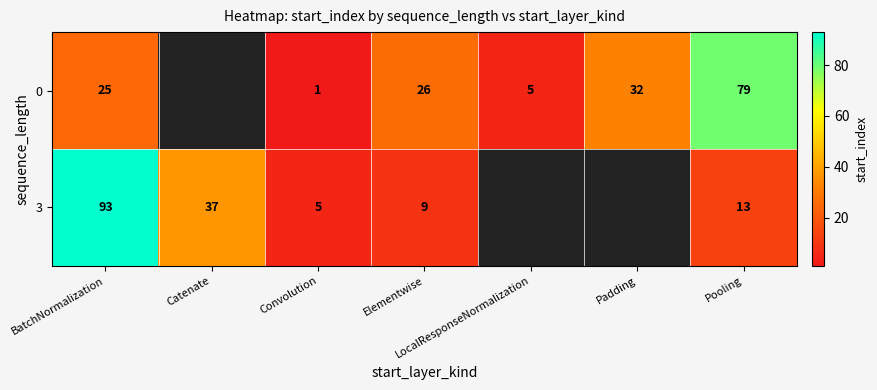

At which category is the sum across all series the highest?

BatchNormalization